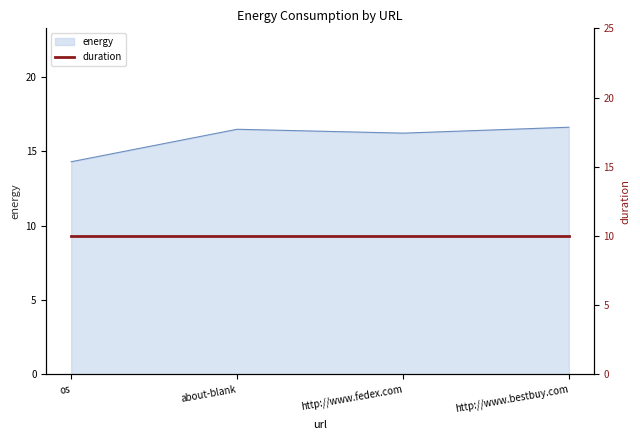

What is the greatest value displayed?

16.6